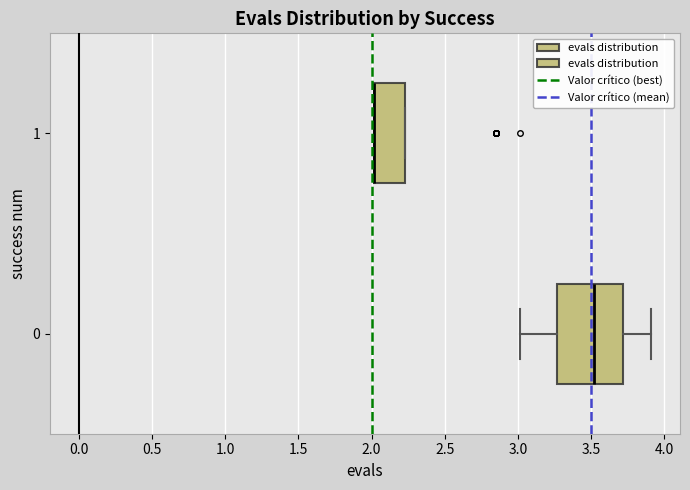

Comparing the boxes themselves (not the whiskers), which one is the widest?

0